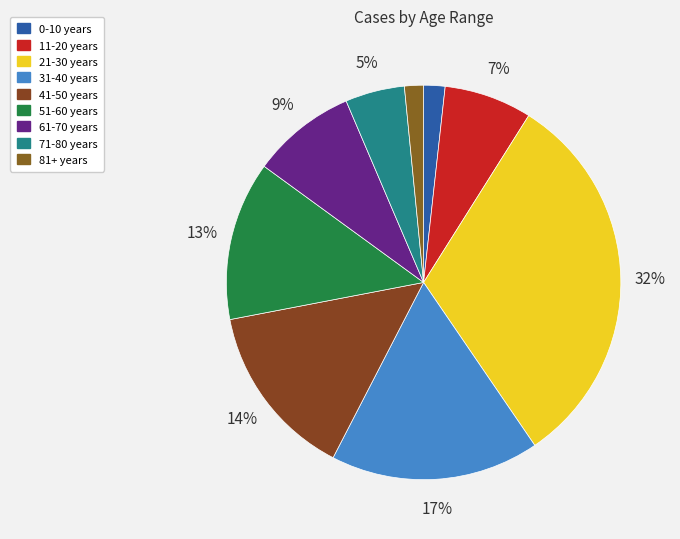

How many slices are in this pie chart?

9